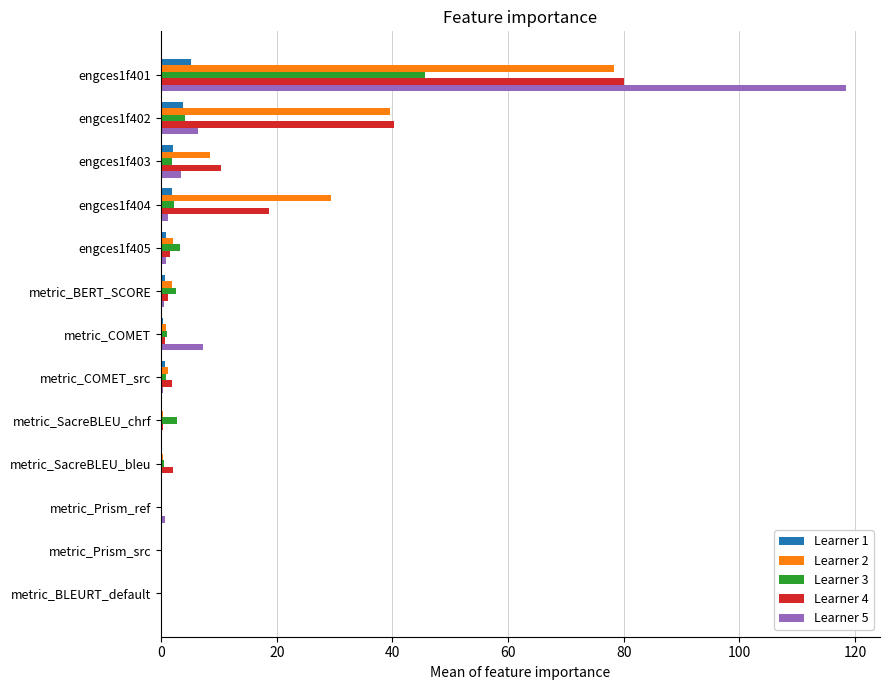

How many data points does each series have?

13